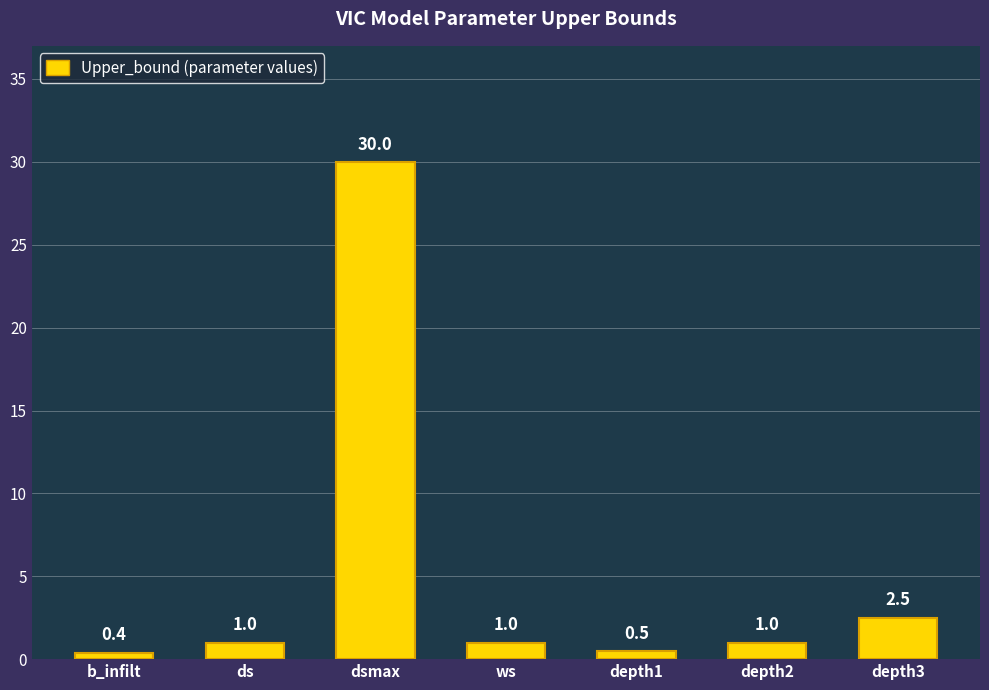

Is it true that the value at dsmax is 30.0?

True